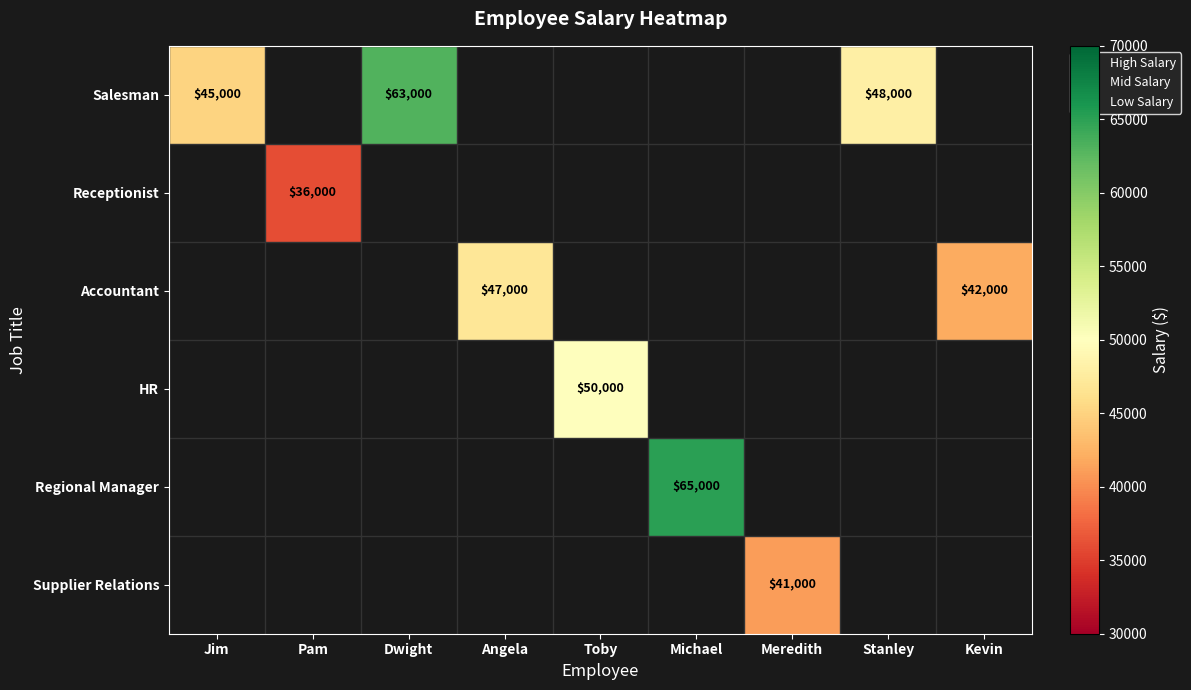

True or false: Salesman has a value of 45000 at Jim.

True